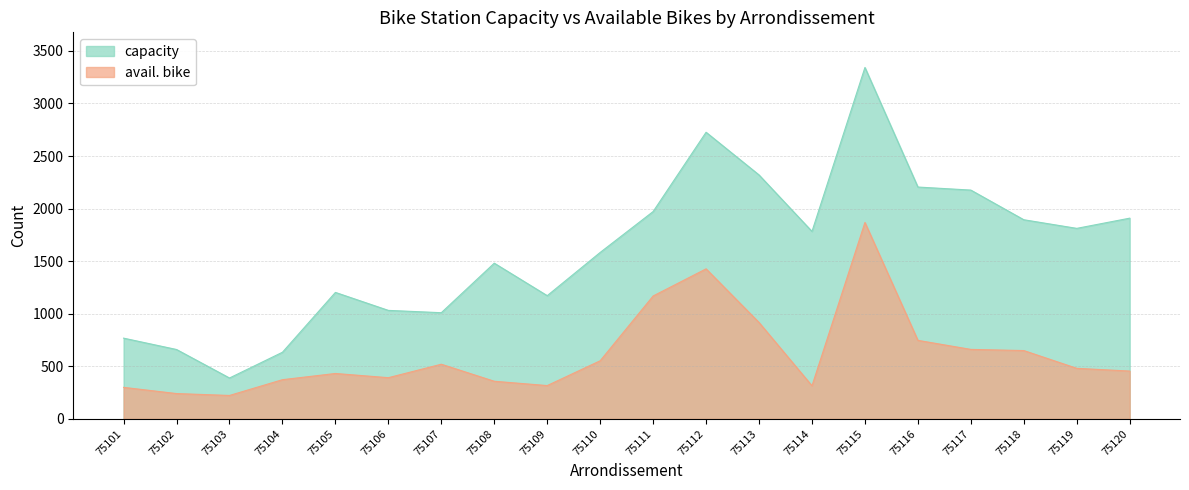

Which label corresponds to the smallest value in the chart?

75103